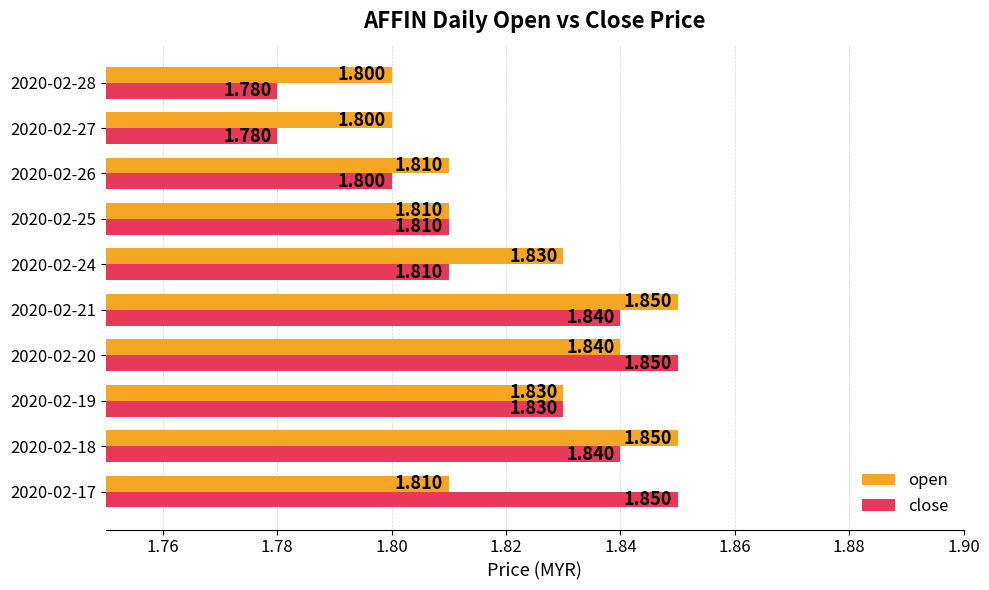

Rank the series by their average value, from lowest to highest.

close, open